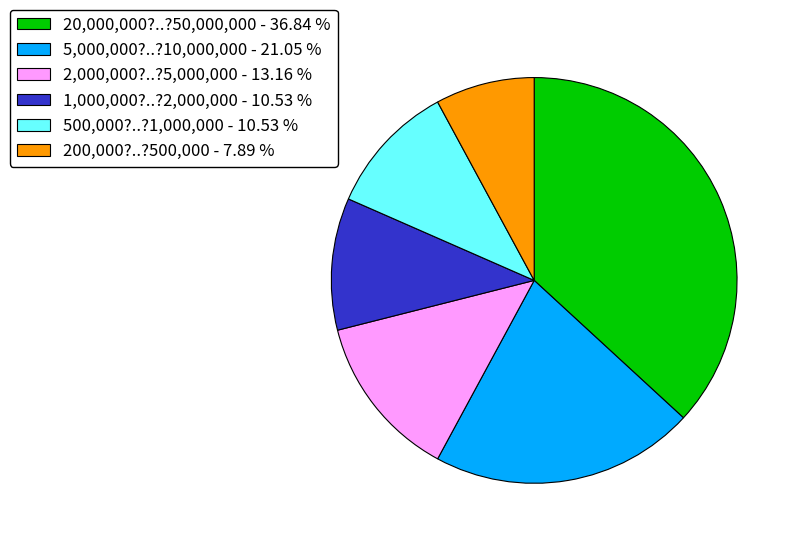

Which category has the biggest portion of the pie?

20,000,000?..?50,000,000